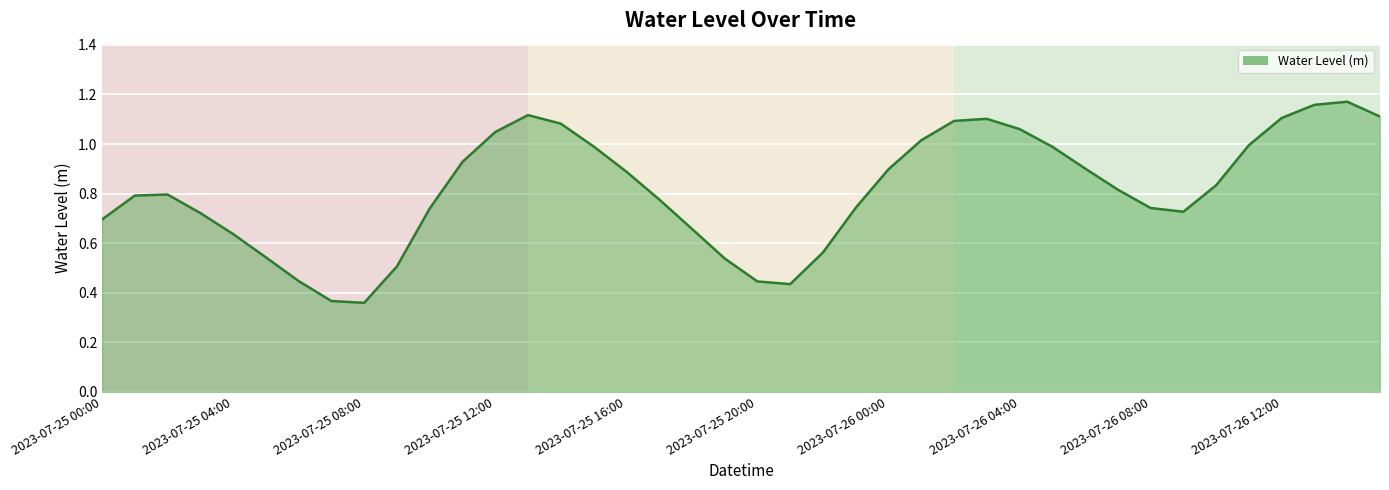

The chart shows a value of 1.1 at 2023-07-25 00:00. True or false?

False